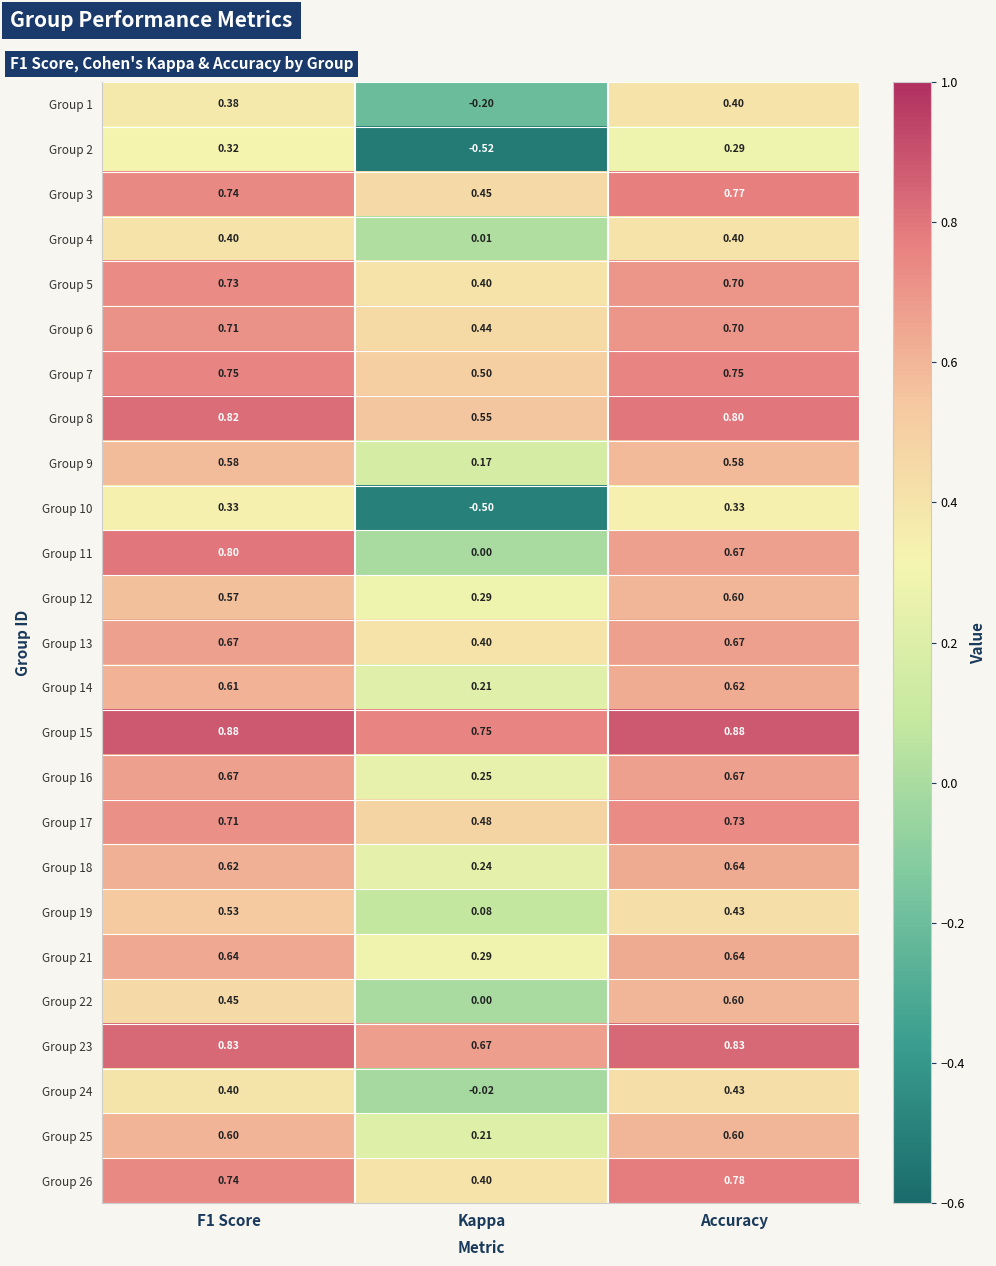

Which category has the lowest value across all series?

Kappa